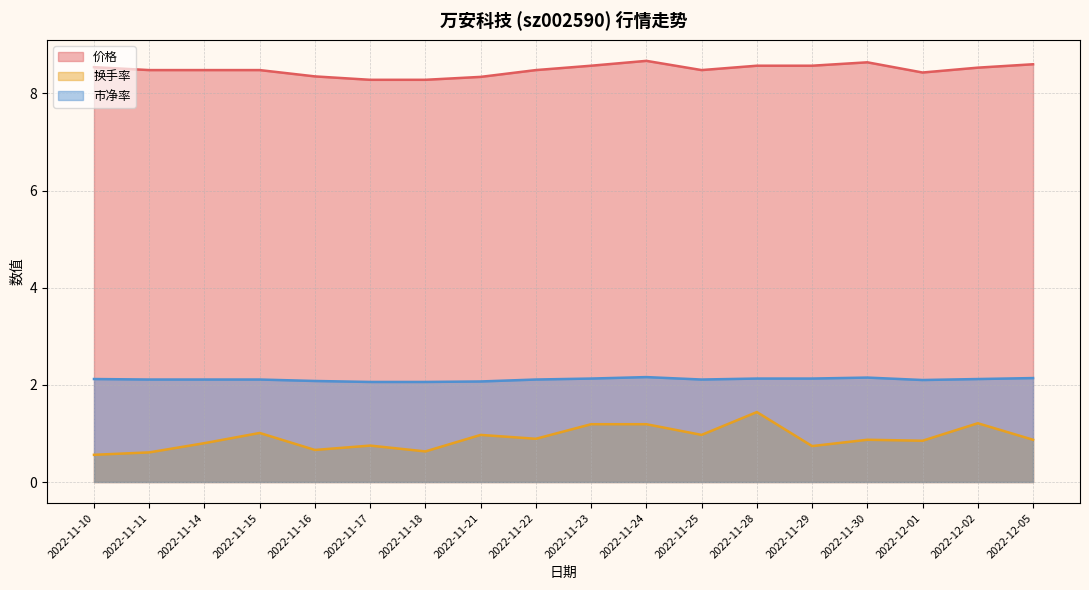

What is the label of the 12th point from the left?

2022-11-25